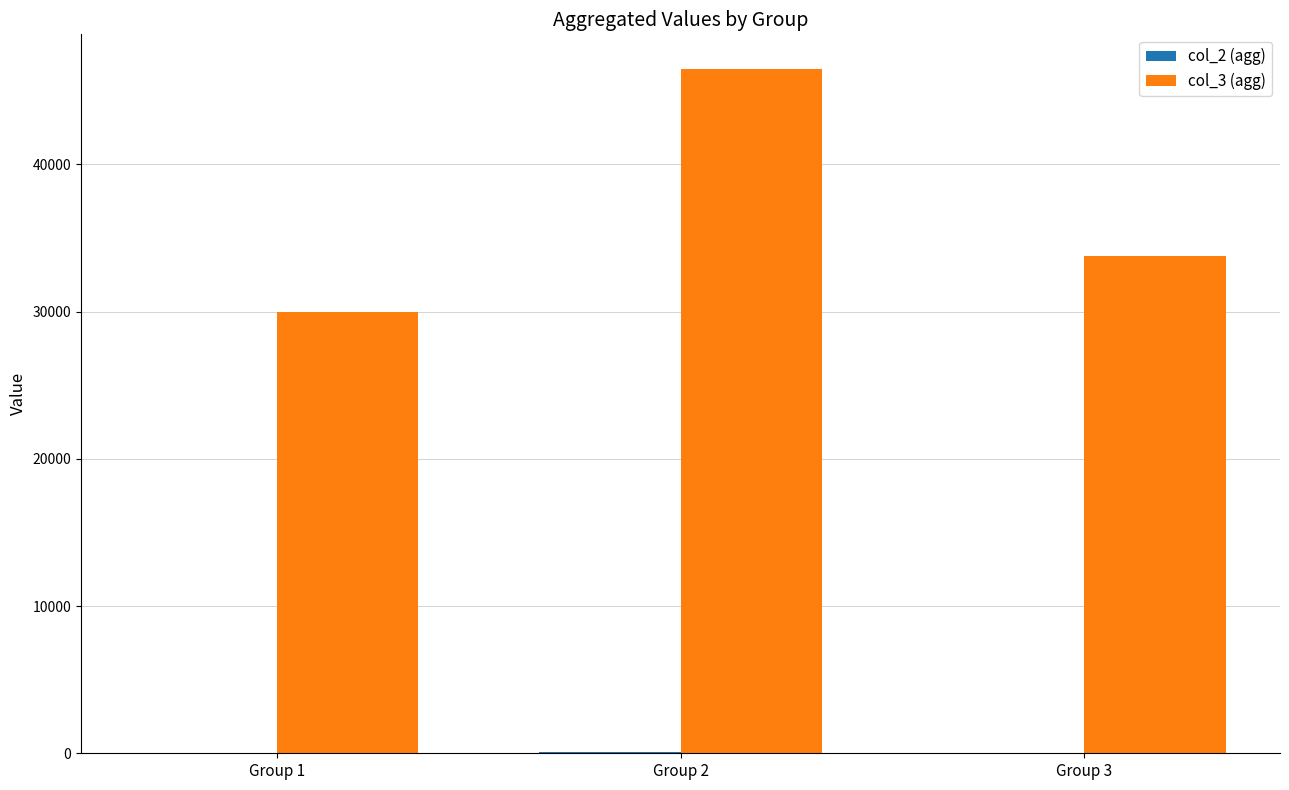

Are the bars grouped side by side (vs. stacked)?

Yes